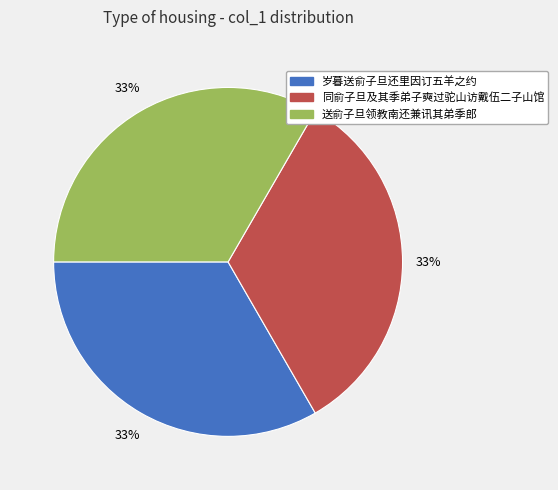

To the nearest percent, what is the combined percentage of 同俞子旦及其季弟子奭过驼山访戴伍二子山馆 and 送俞子旦领教南还兼讯其弟季郎?

67%